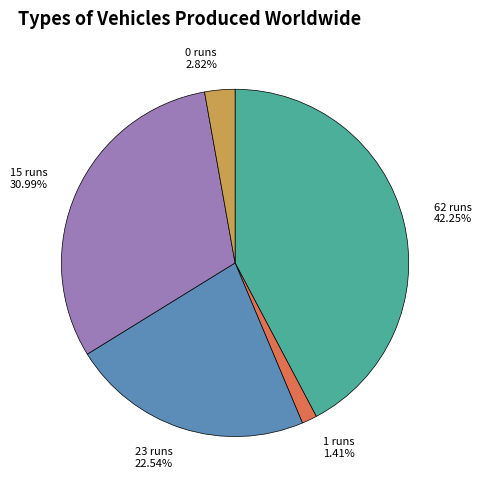

Which slice is the largest?

62 runs